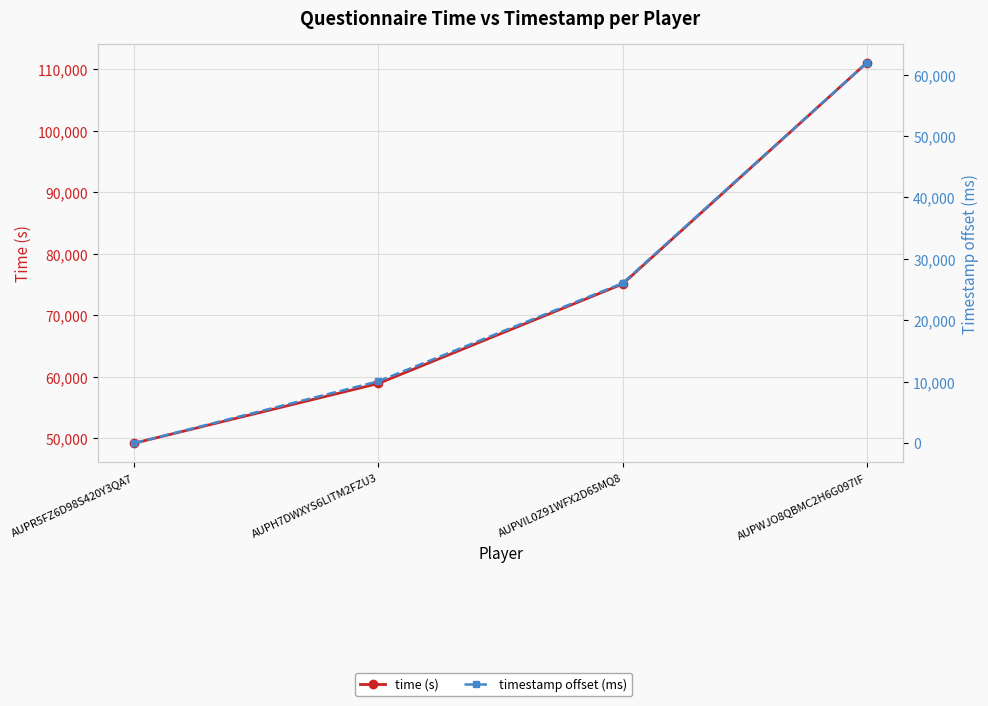

True or false: time (s) and timestamp offset (ms) cross at least once.

False